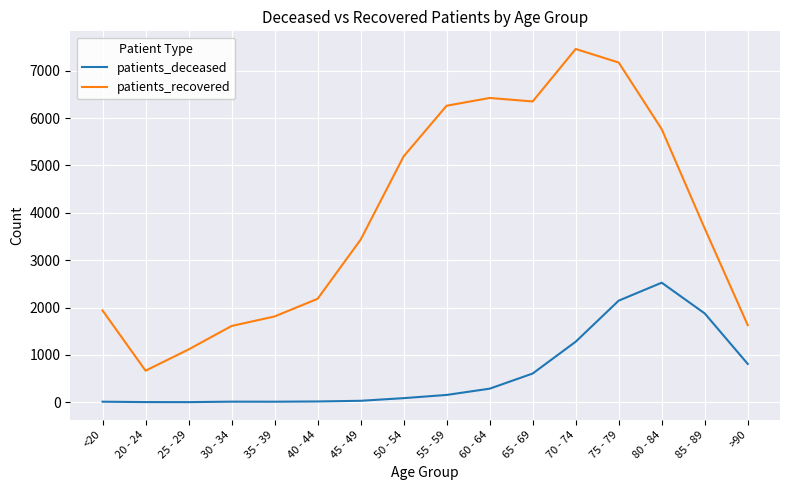

True or false: patients_recovered and patients_deceased intersect in this chart.

False